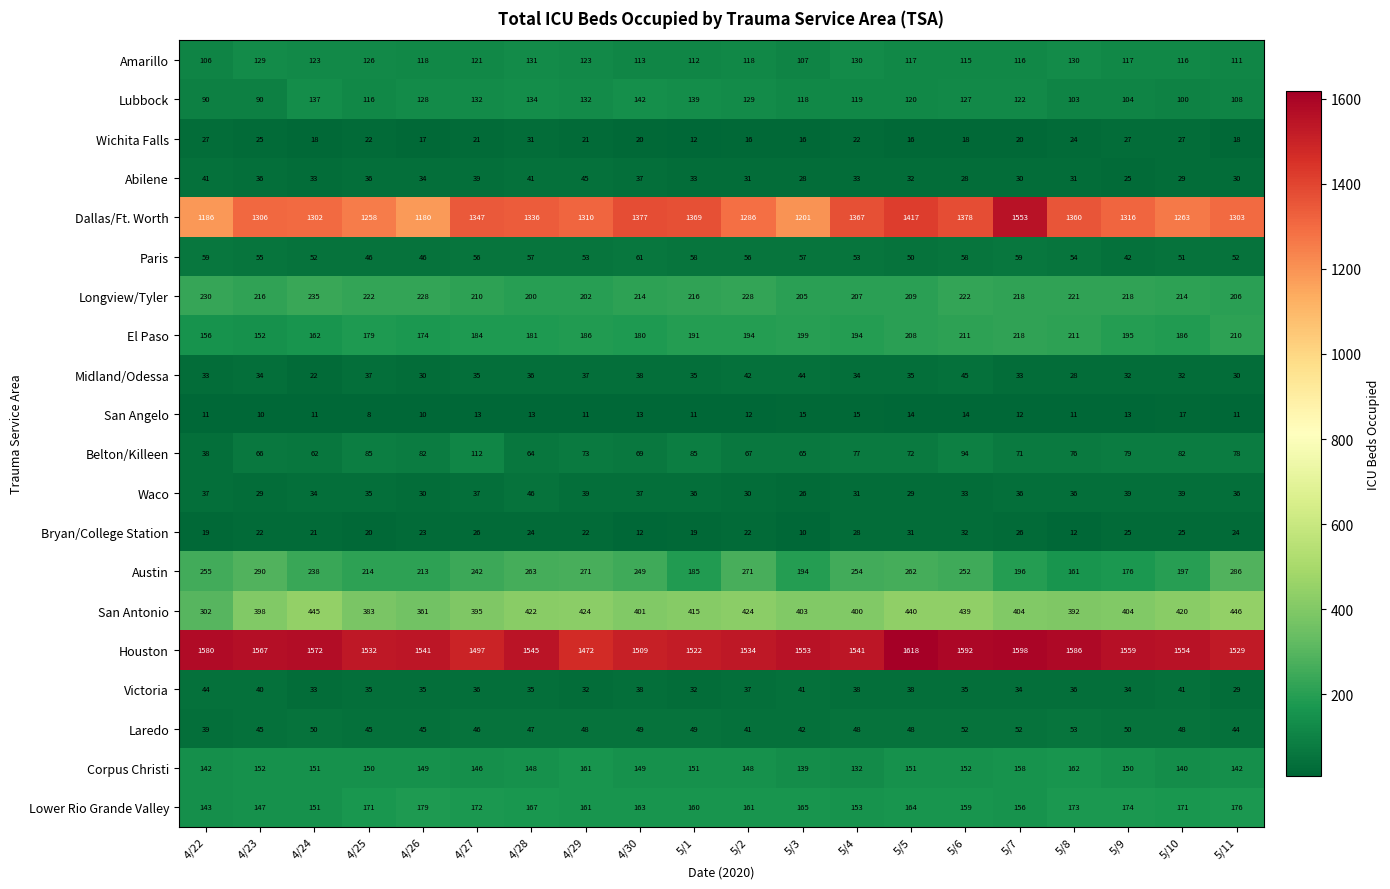

The value of Abilene at 4/23 is 36. True or false?

True